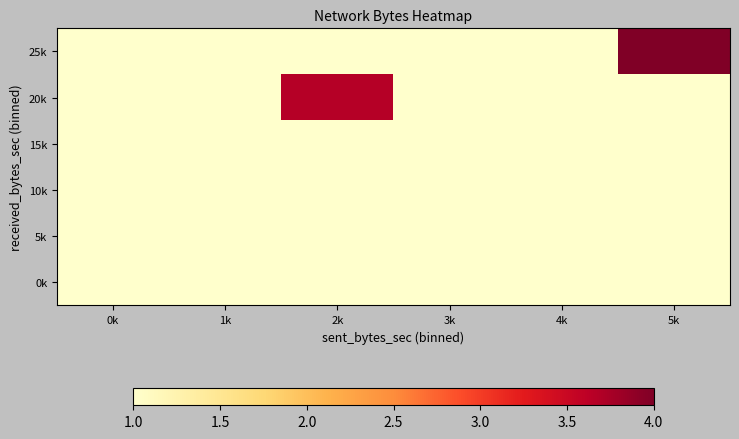

How many distinct data groups are displayed?

6